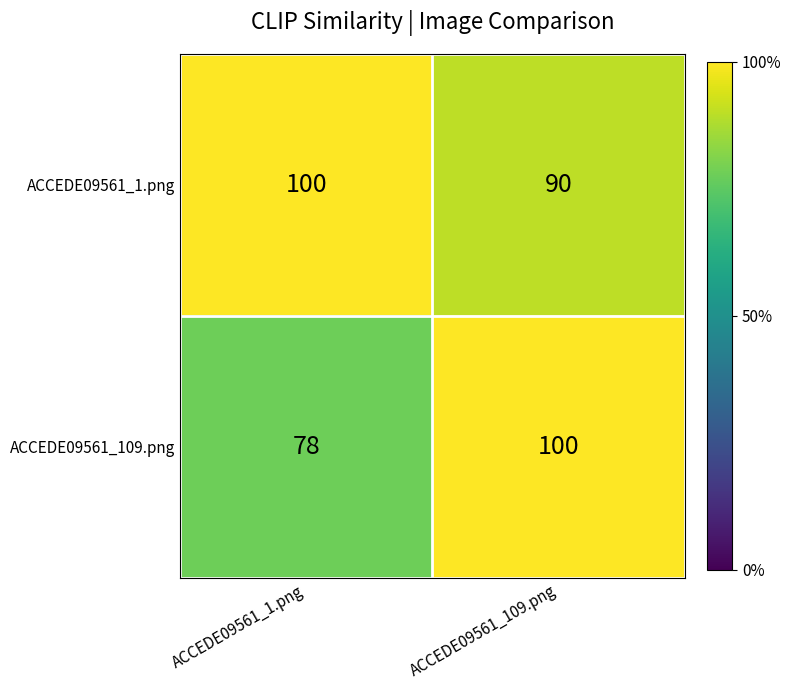

What is the difference between the highest and lowest values at ACCEDE09561_1.png?

22